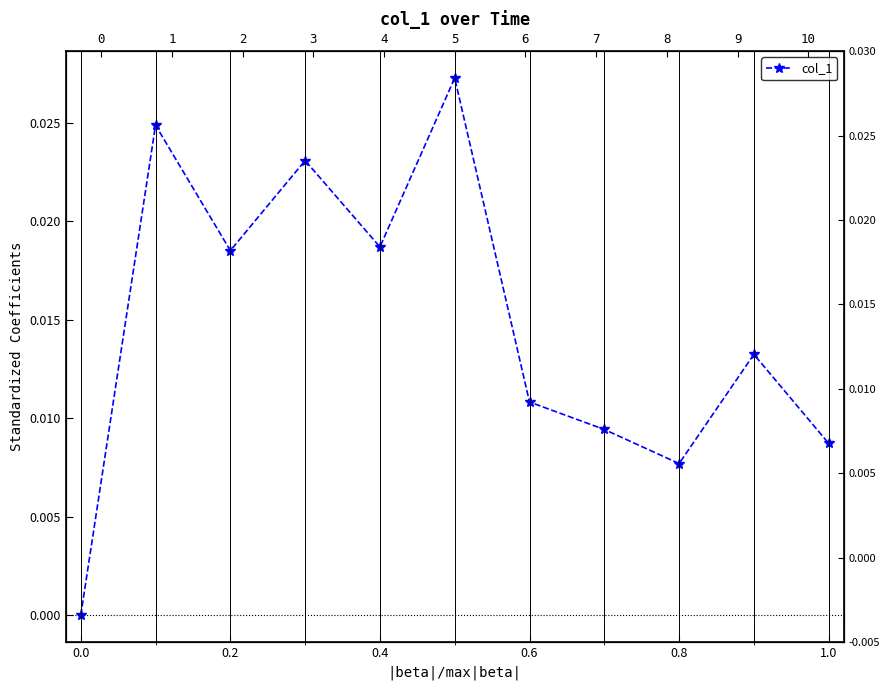

Count the number of data series in this chart.

1